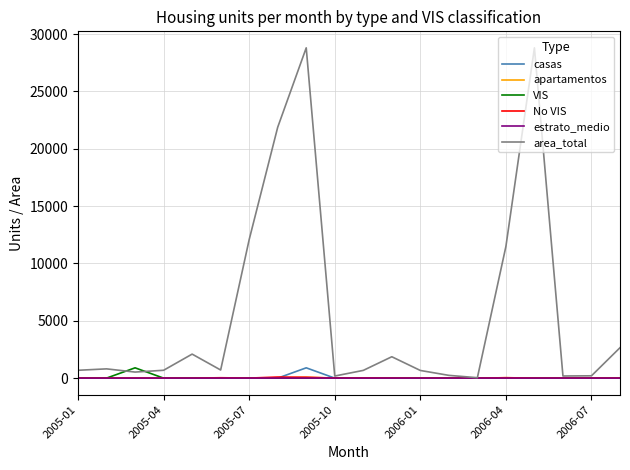

What is the sum of all apartamentos values?

174